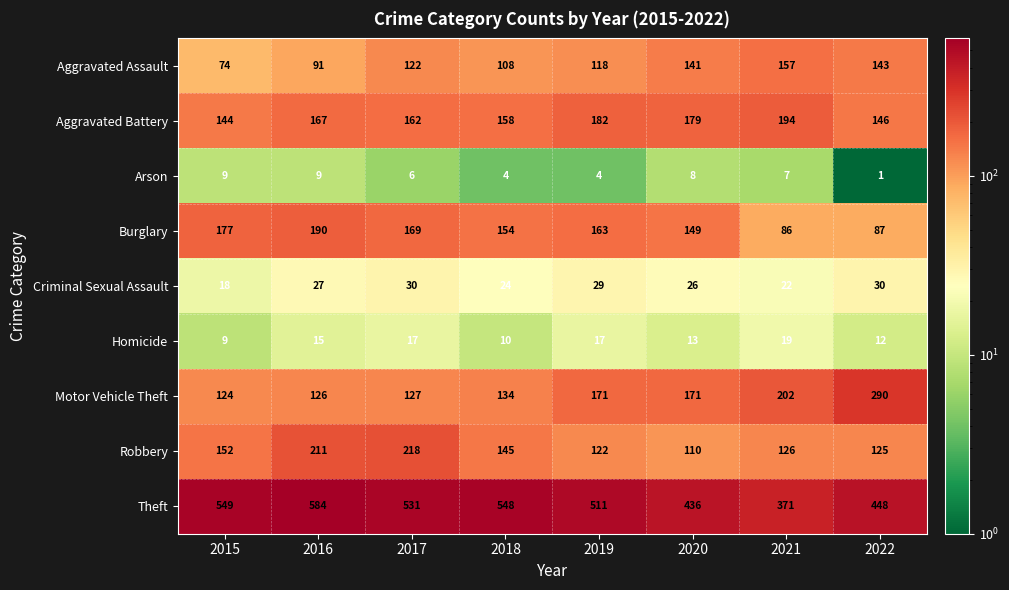

What is the highest value of the Aggravated Assault series?

157